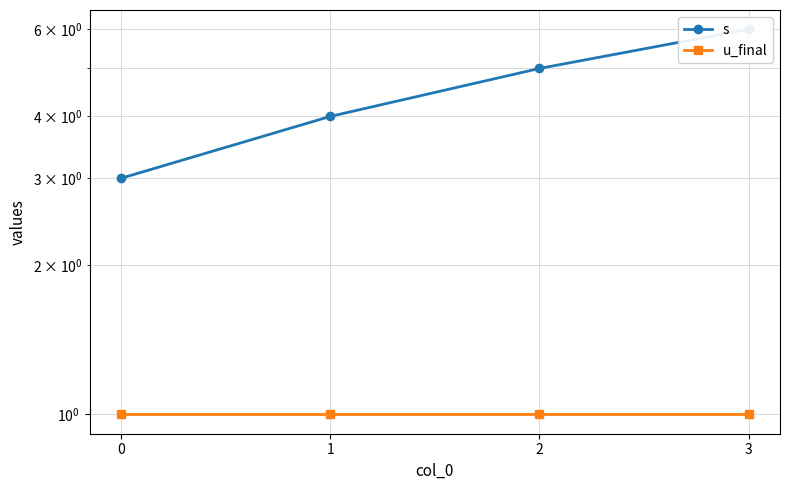

Is this an area chart (filled region under the line)?

No